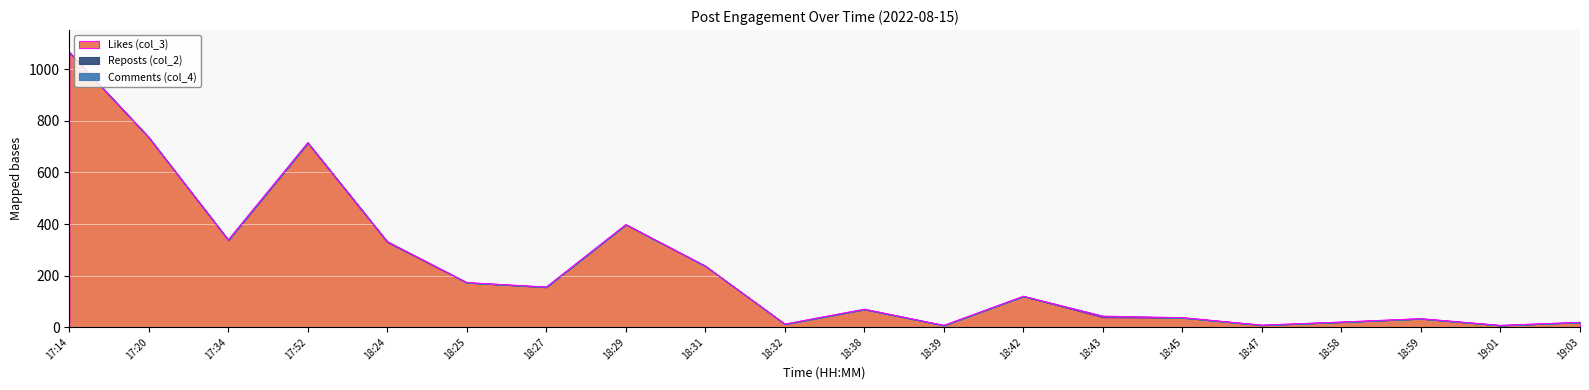

At which label is Likes (col_3) closest to 536?

18:29